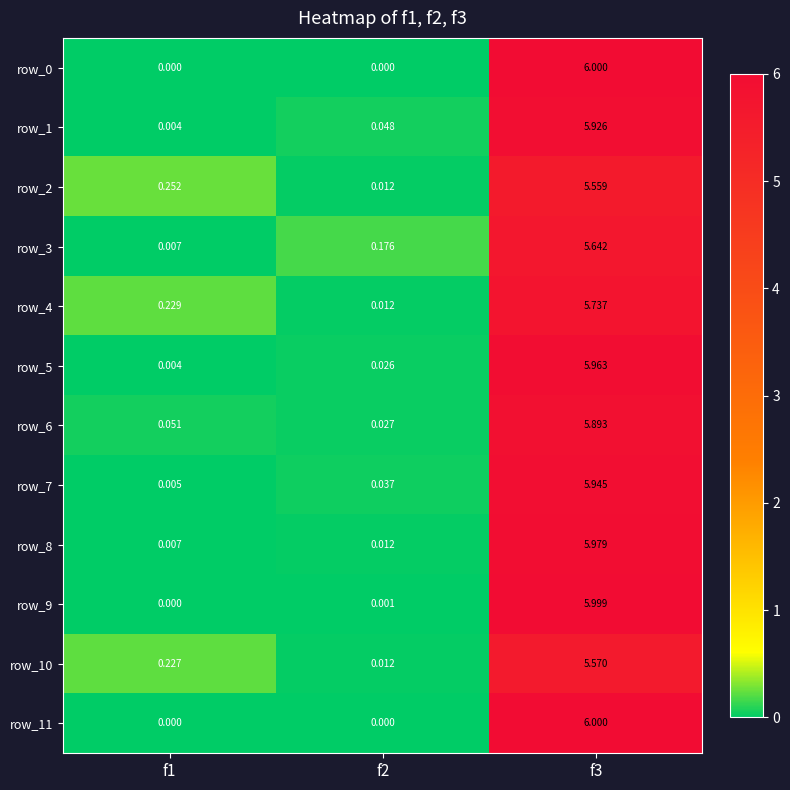

Is the value of row_1 at f2 greater than the value of row_5 at f1?

Yes